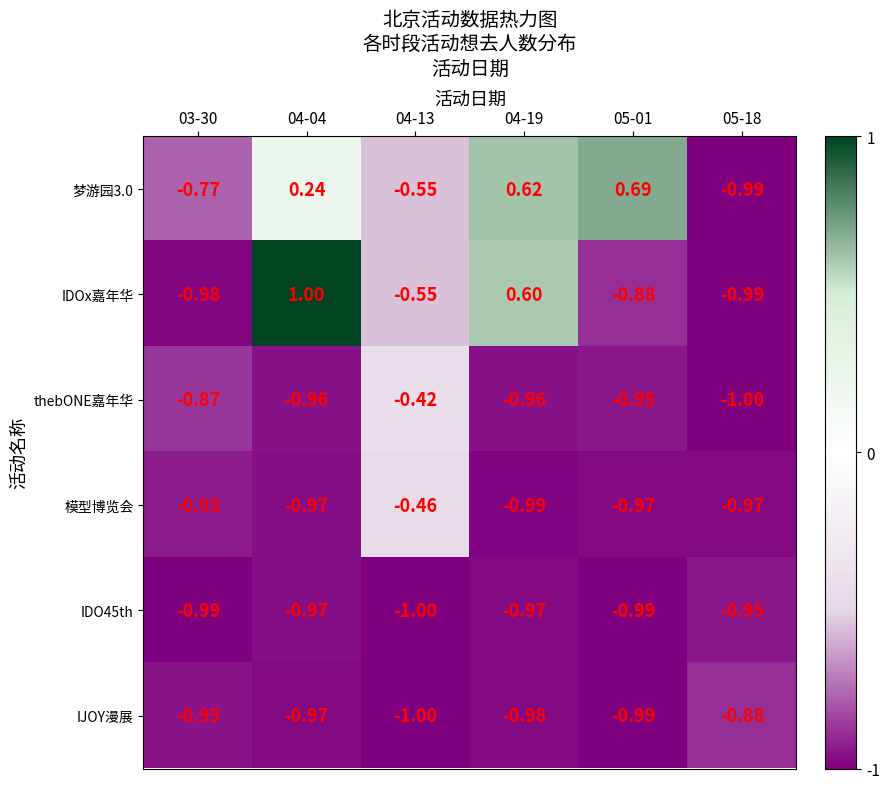

Which series has the largest total across all categories?

梦游园3.0